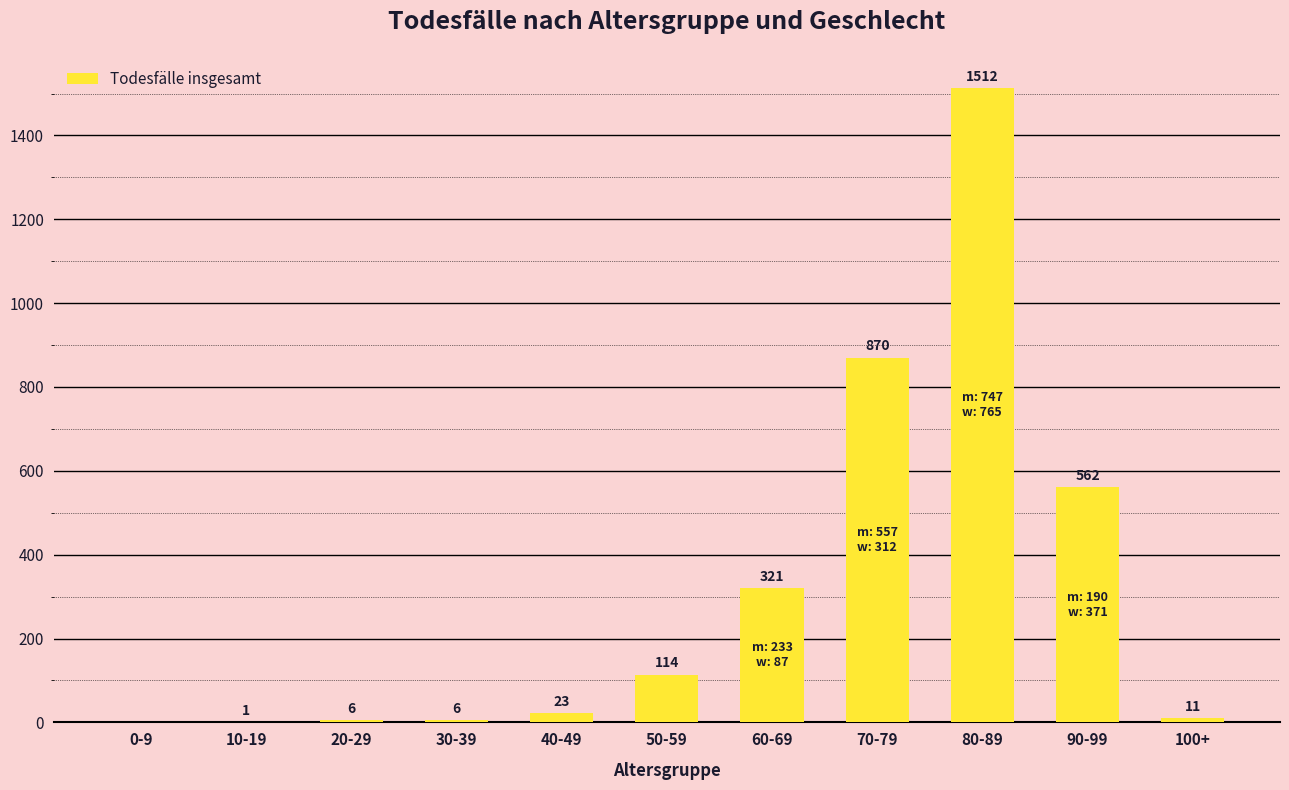

Reading left to right, transcribe all the data shown in this chart.

0	1	6	6	23	114	321	870	1512	562	11